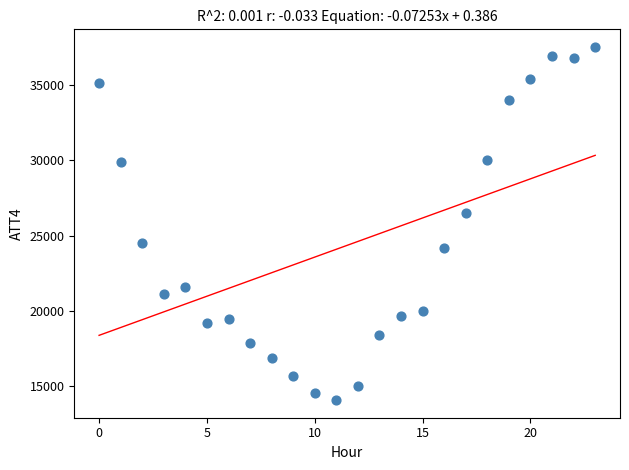

What Y value in the scatter plot is closest to 25800?

26500